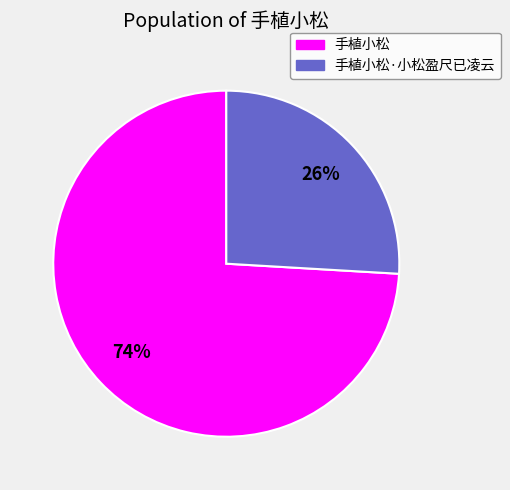

Is there a majority slice in this chart?

Yes